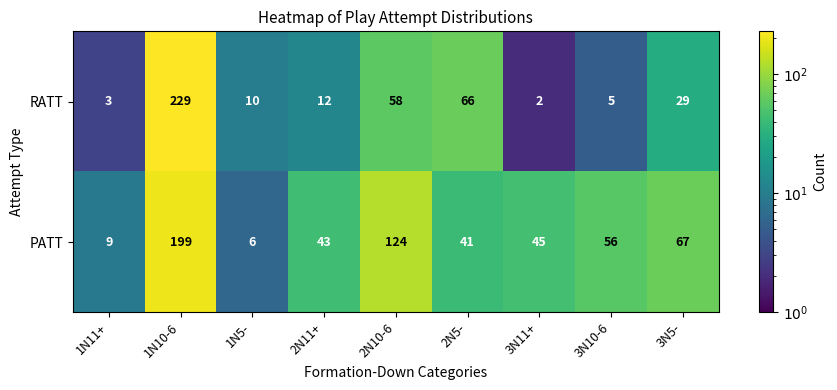

At which label is PATT closest to 102?

2N10-6